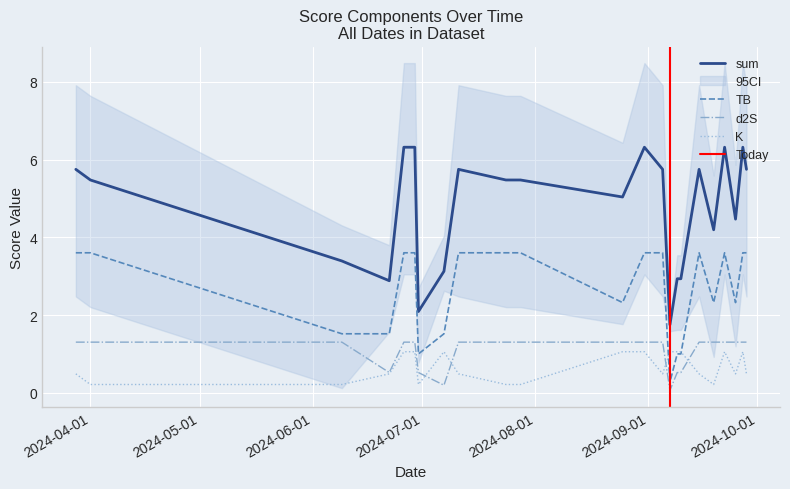

True or false: sum and K cross at least once.

False